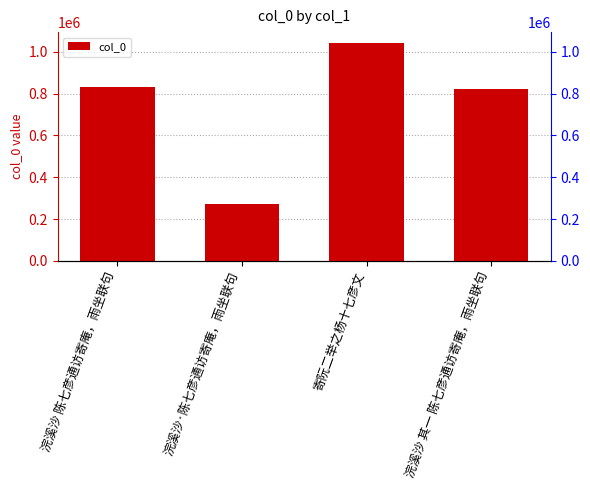

What position from the right is 浣溪沙 陈七彦通访寄庵，雨坐联句?

4